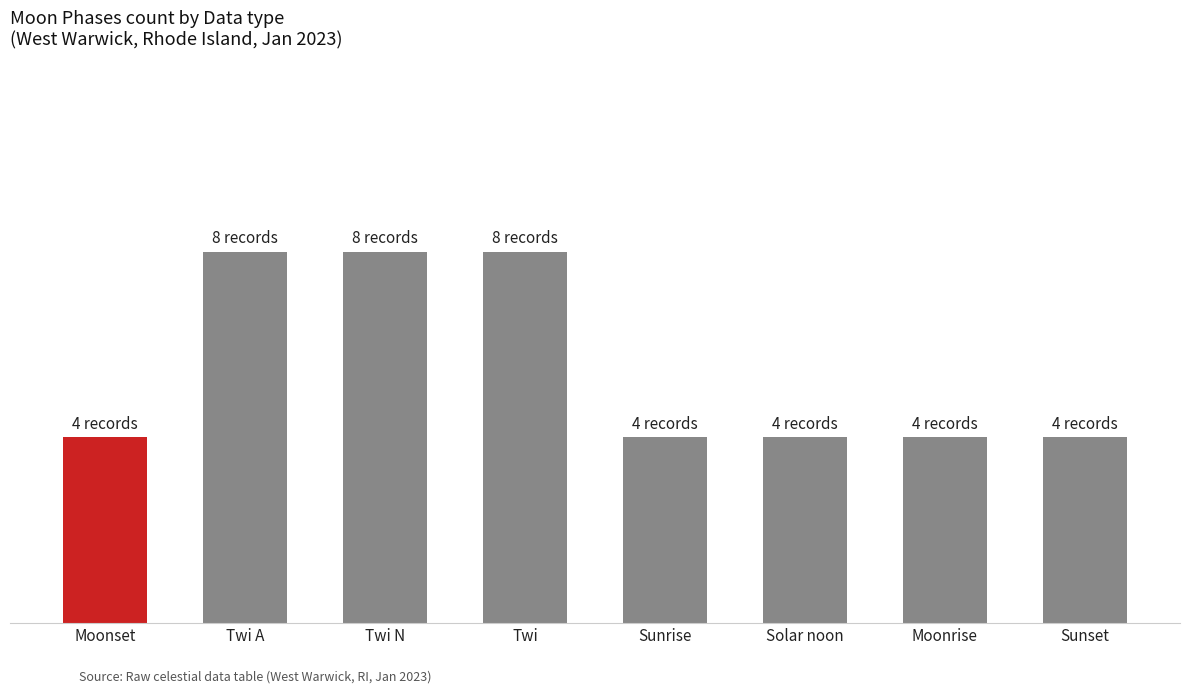

Are the bars horizontal?

No